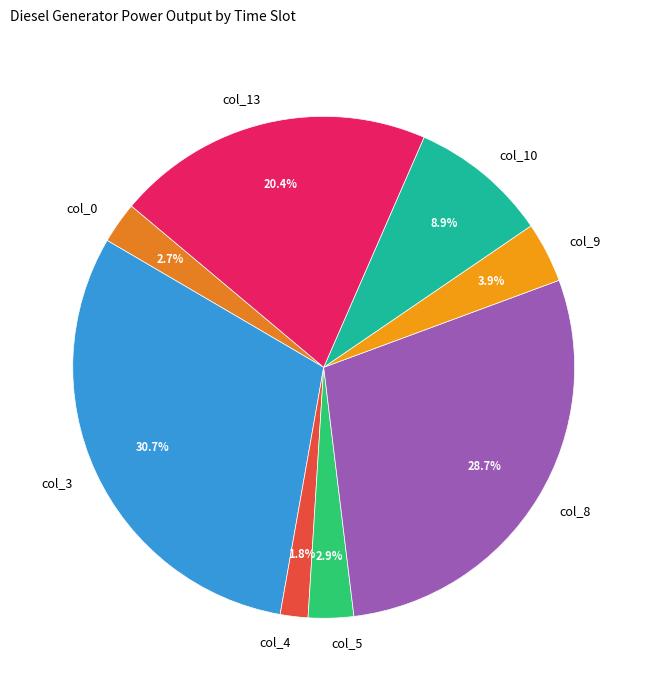

Count the number of slices in the pie.

8